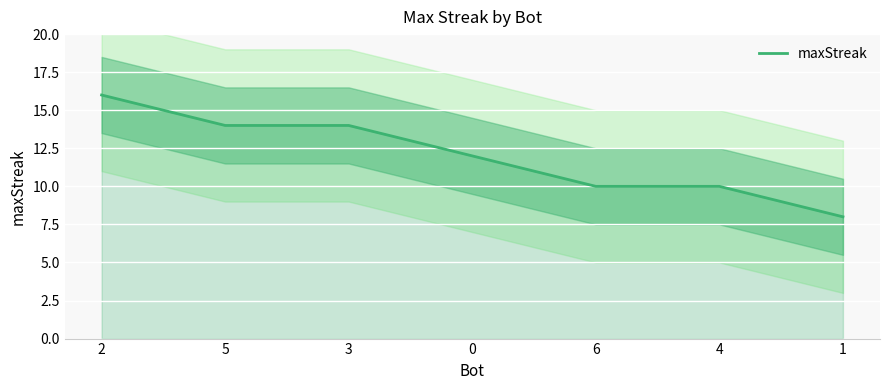

What is the maximum value shown in the chart?

16